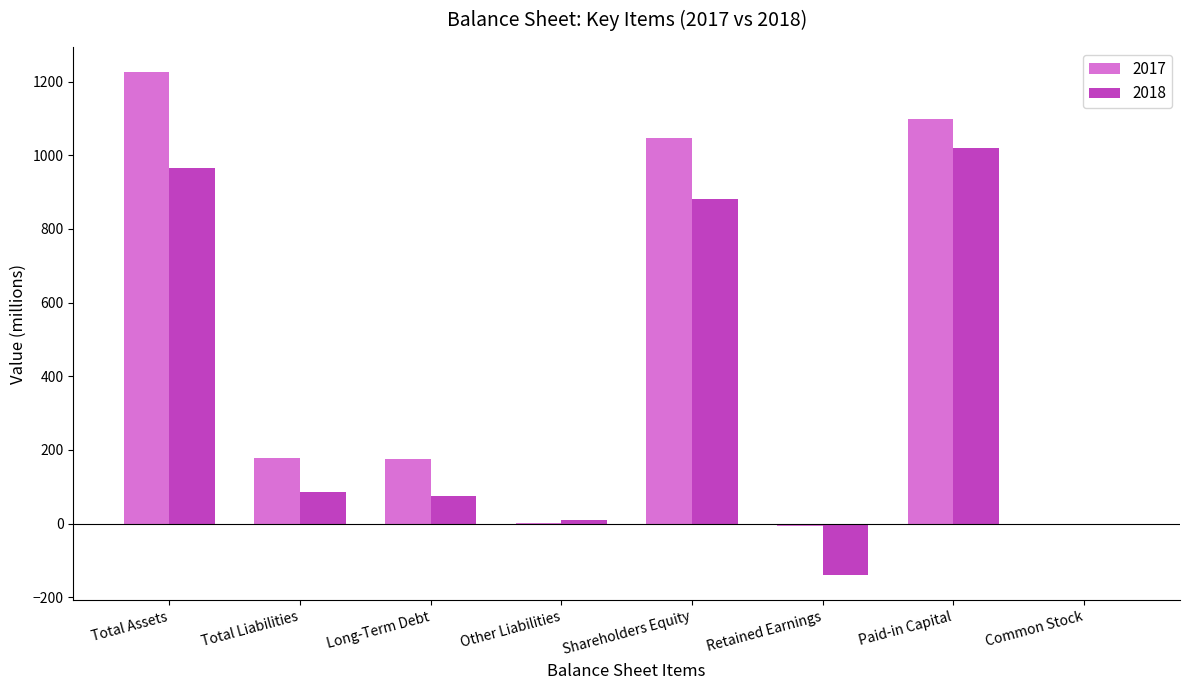

The value of 2018 at Common Stock is 0. True or false?

True